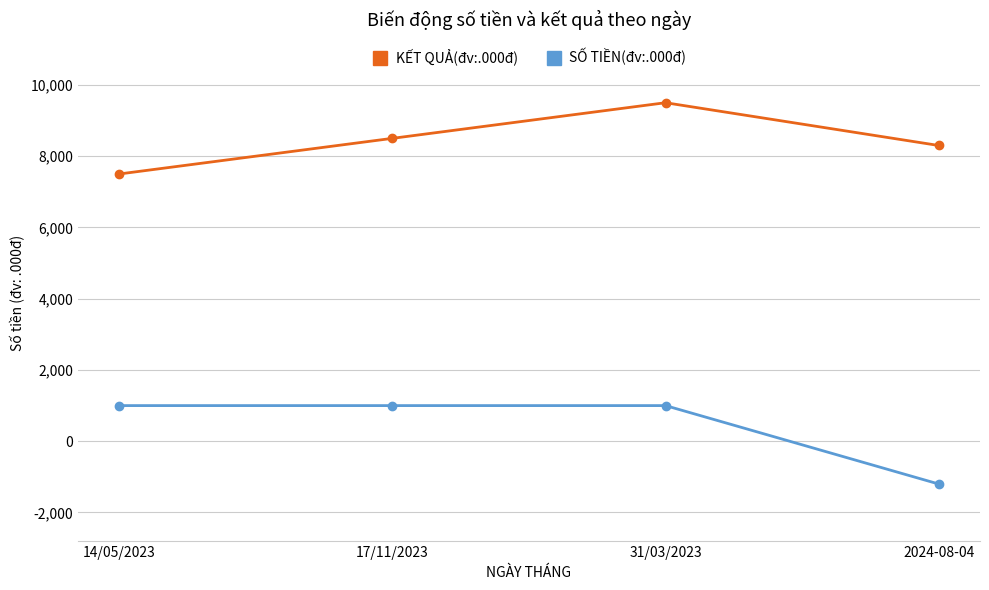

Is this an area chart (filled region under the line)?

No